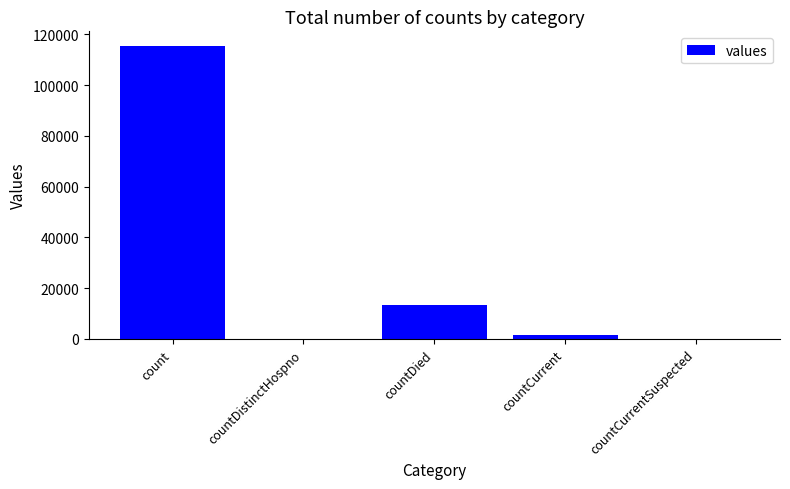

What is the maximum value shown in the chart?

115379